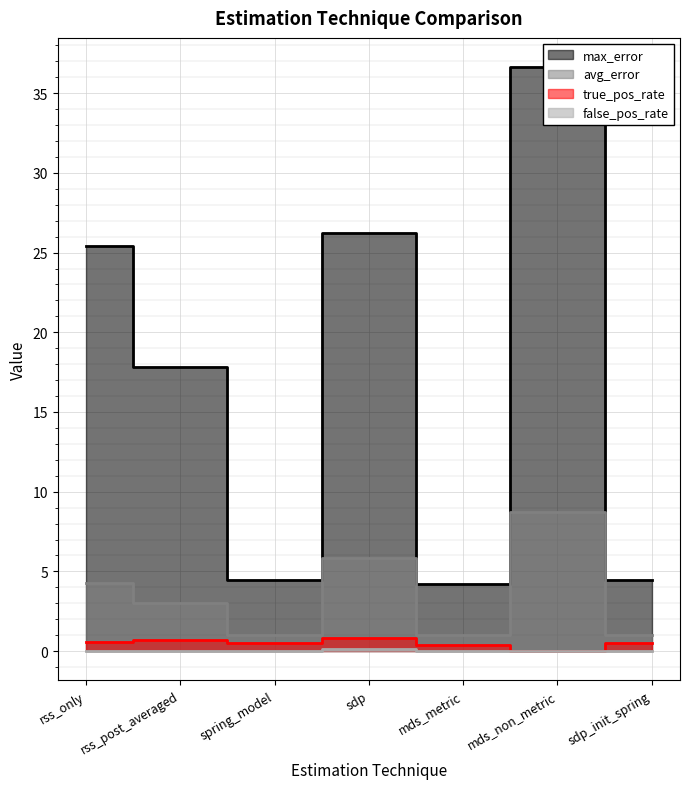

What is the label of the 2nd point from the left?

rss_post_averaged